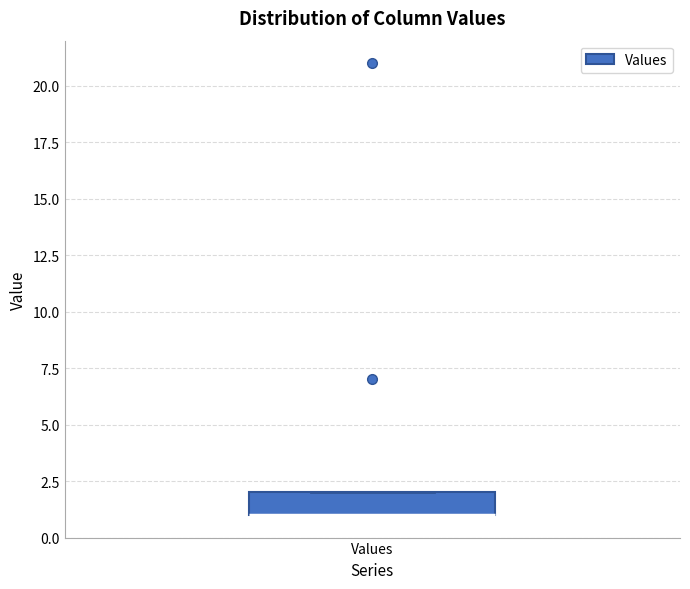

Where is the lower edge of the box for Values on the y-axis? The values are not printed on the chart, so give them approximately, as read against the axis.

1